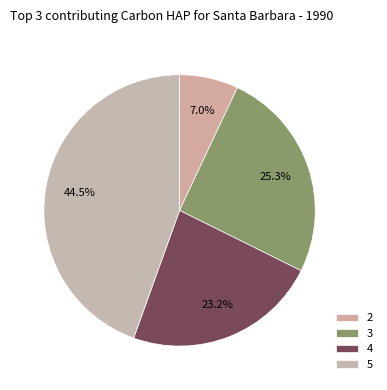

Which has a higher value, 5 or 3?

5